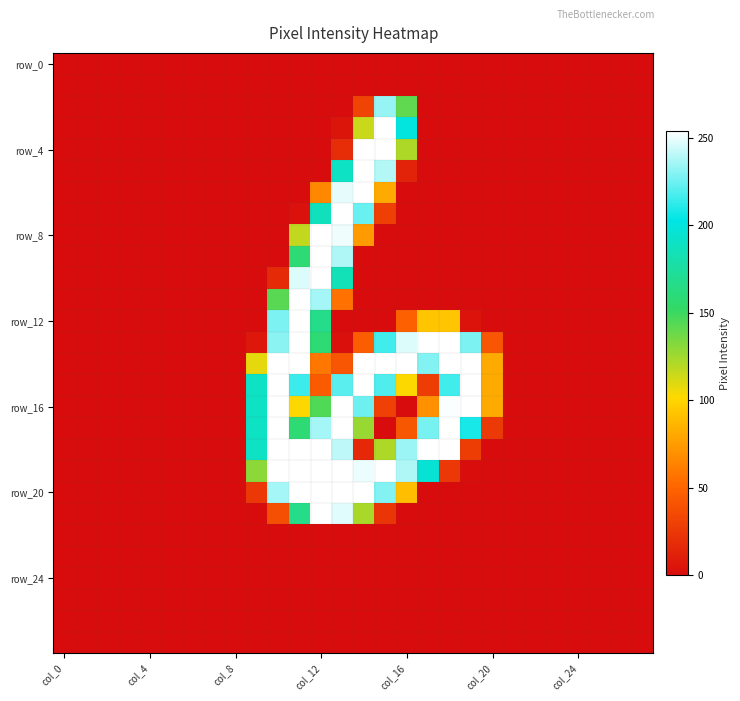

At how many categories does at least one series exceed 68?

12